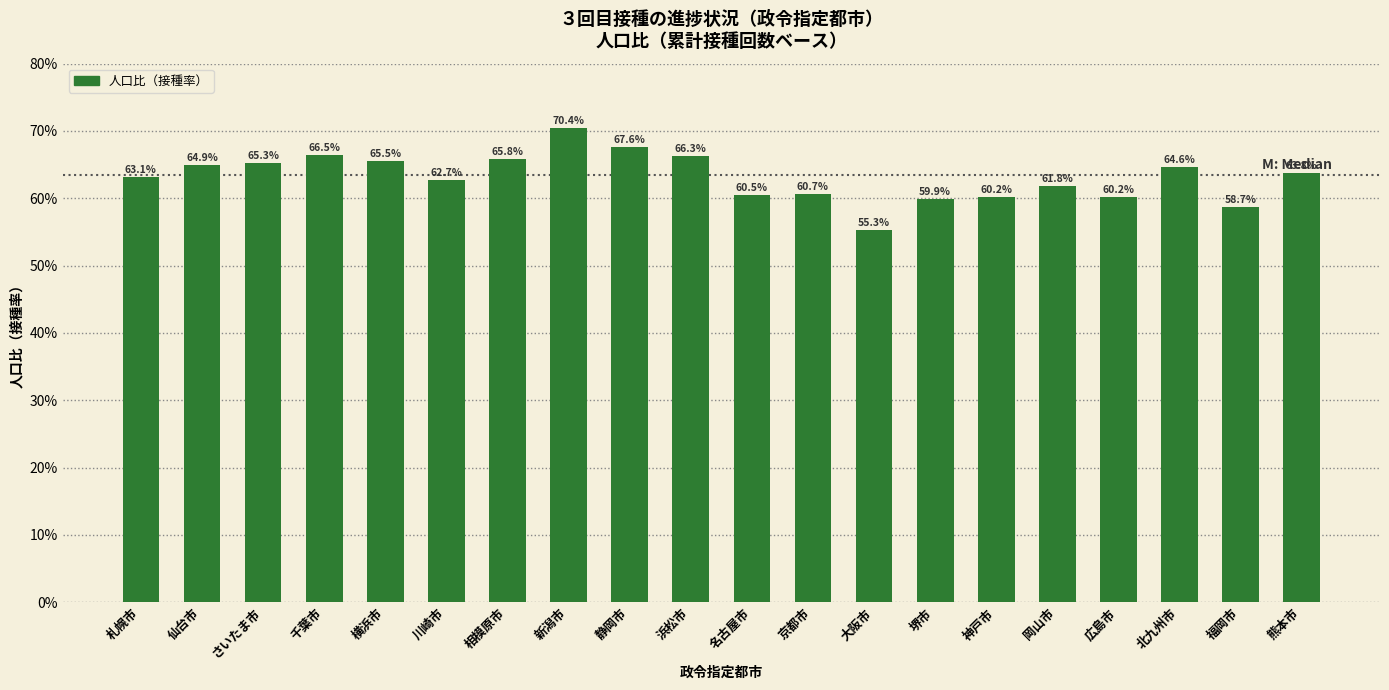

Reading left to right, extract all data points from this chart.

63.1	64.9	65.3	66.5	65.5	62.7	65.8	70.4	67.6	66.3	60.5	60.7	55.3	59.9	60.2	61.8	60.2	64.6	58.7	63.8